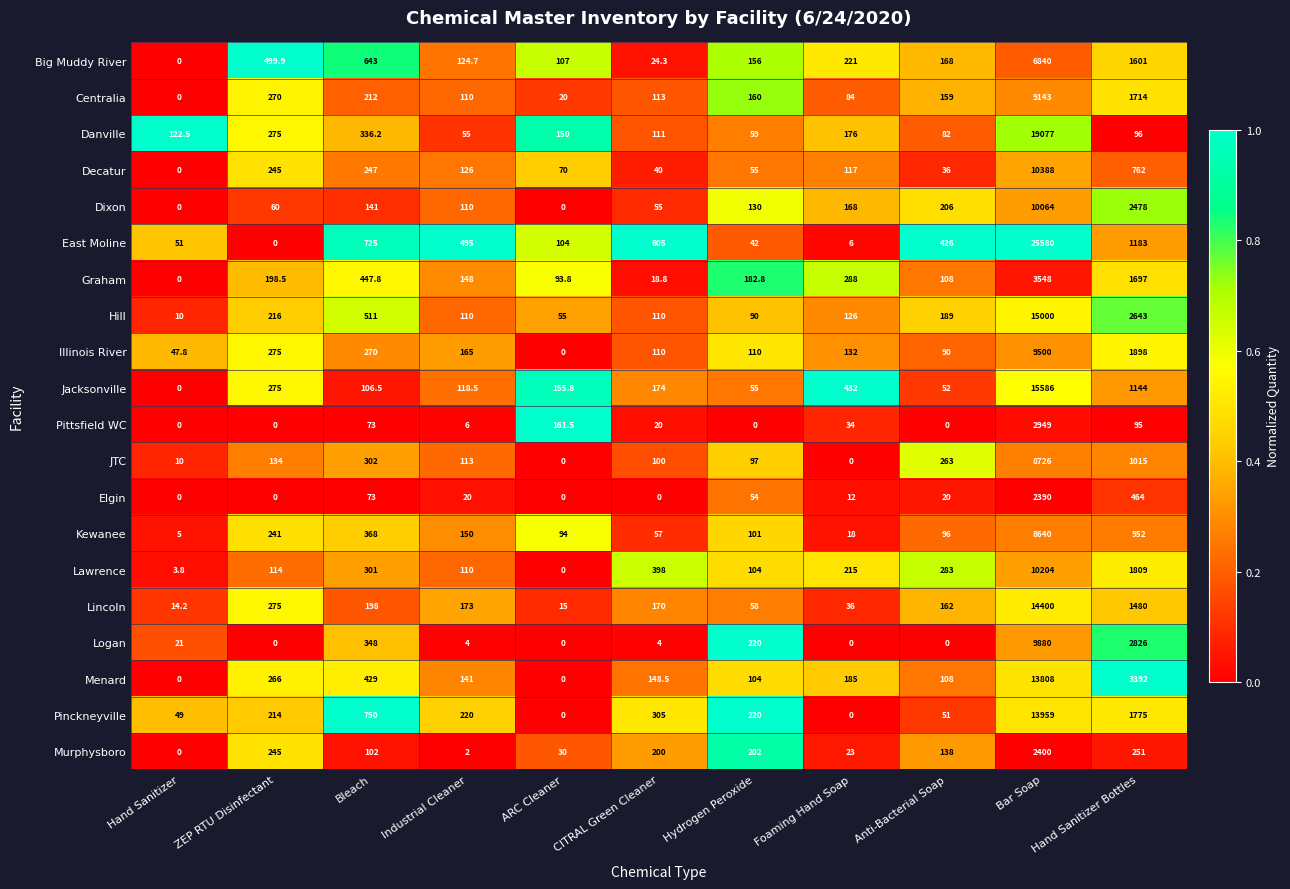

At which label is Murphysboro closest to 1200?

Hand Sanitizer Bottles